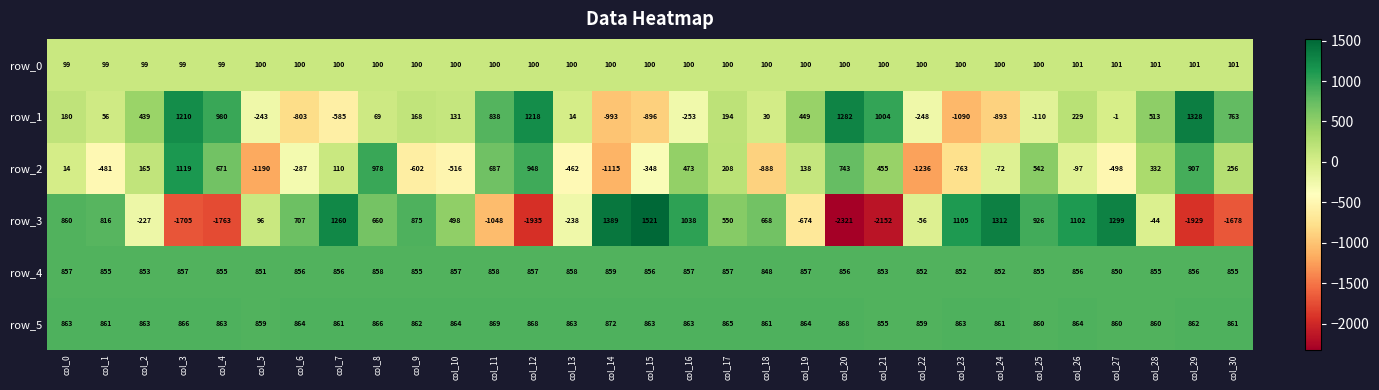

Which category has the lowest value in the row_1 series?

col_23